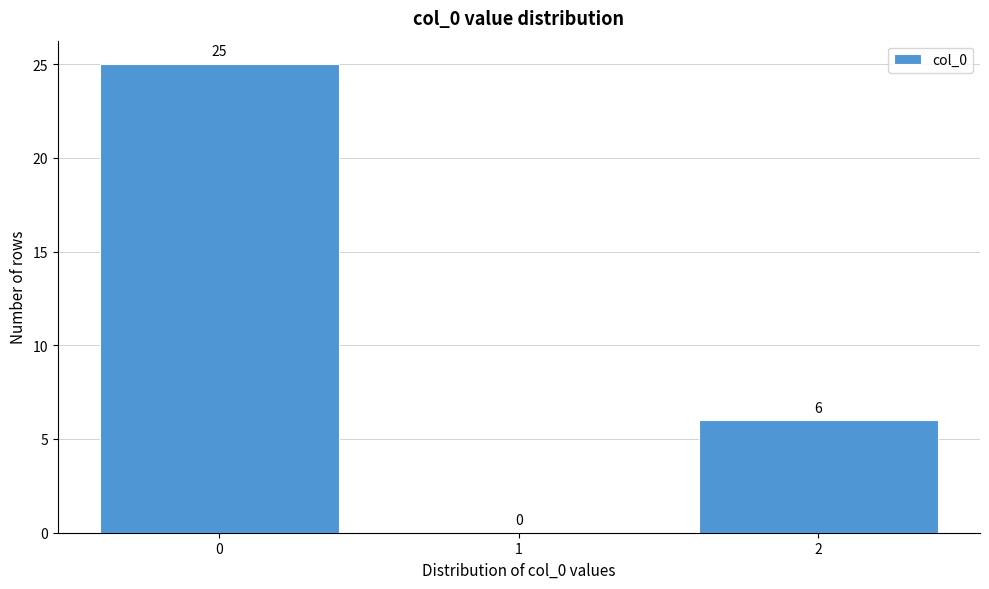

How tall is the bar that spans -0.5 to 0.5 on the x-axis?

25